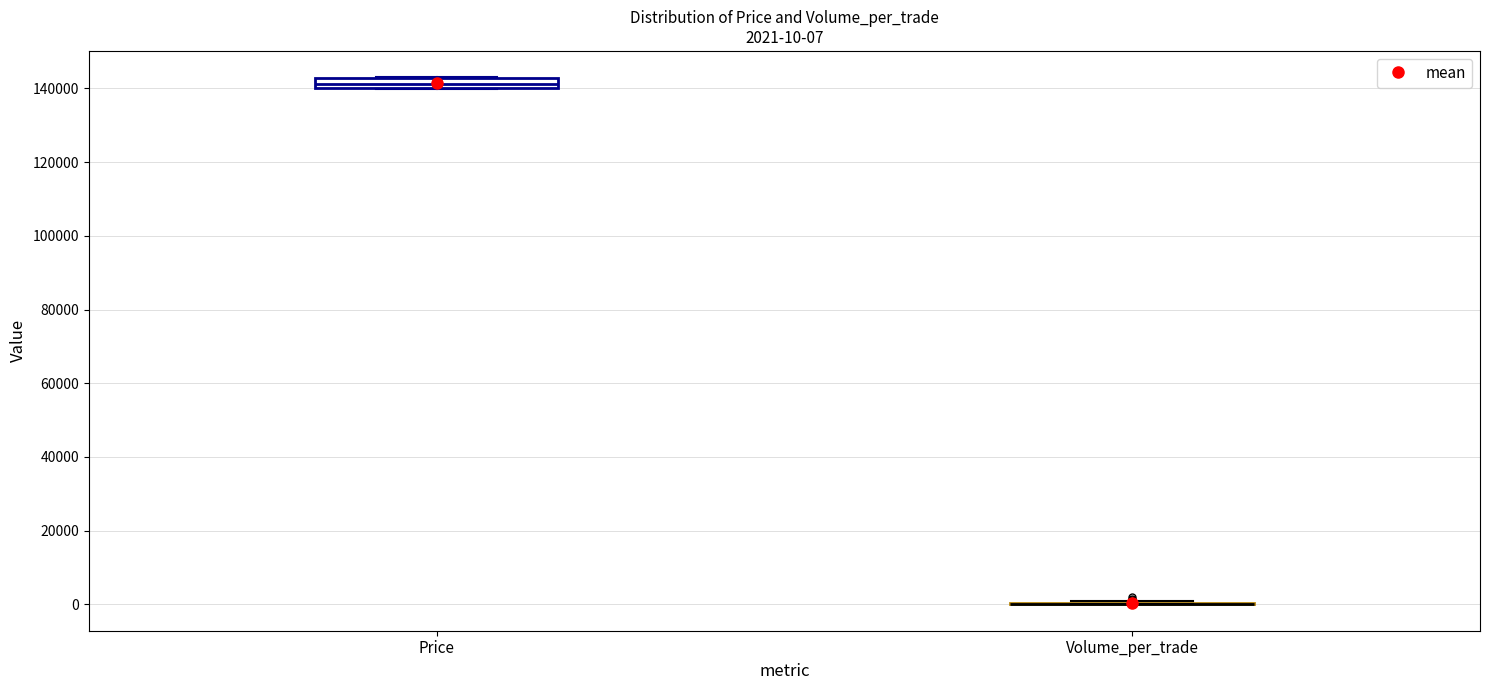

Comparing the boxes themselves (not the whiskers), which one is the tallest?

Price